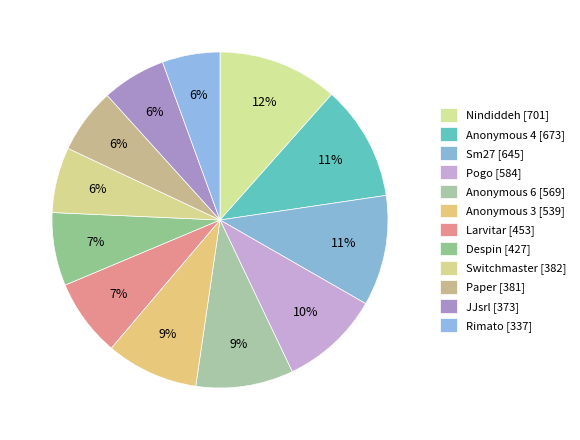

To the nearest percent, what is the combined percentage of Paper and Switchmaster?

13%